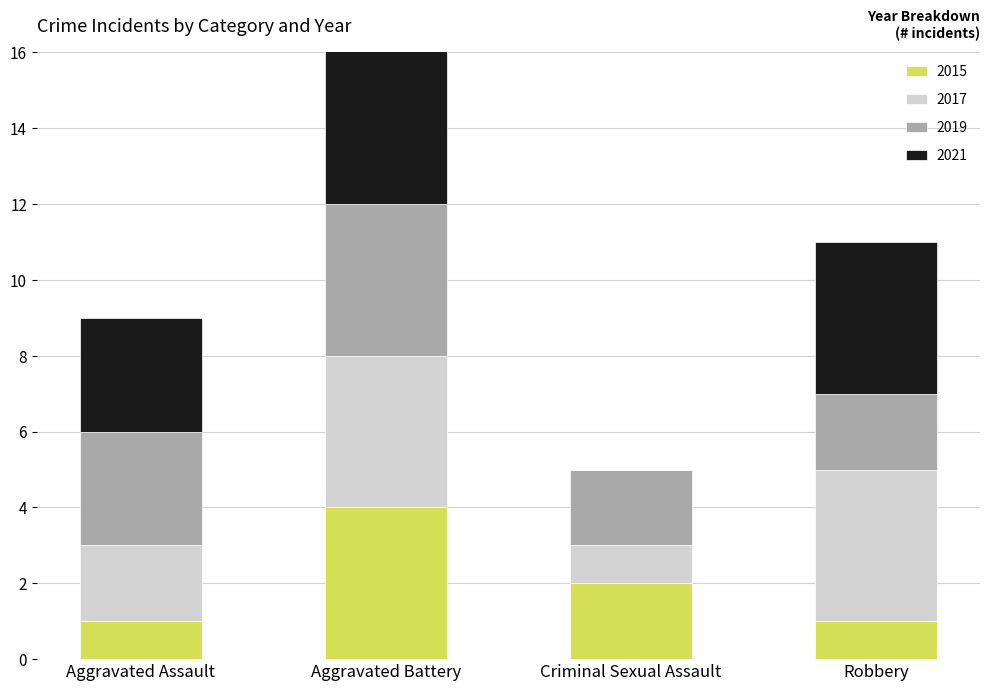

Reading left to right, extract all data points from this chart.

2015: Aggravated Assault=1	Aggravated Battery=4	Criminal Sexual Assault=2	Robbery=1
2017: Aggravated Assault=2	Aggravated Battery=4	Criminal Sexual Assault=1	Robbery=4
2019: Aggravated Assault=3	Aggravated Battery=4	Criminal Sexual Assault=2	Robbery=2
2021: Aggravated Assault=3	Aggravated Battery=6	Criminal Sexual Assault=0	Robbery=4